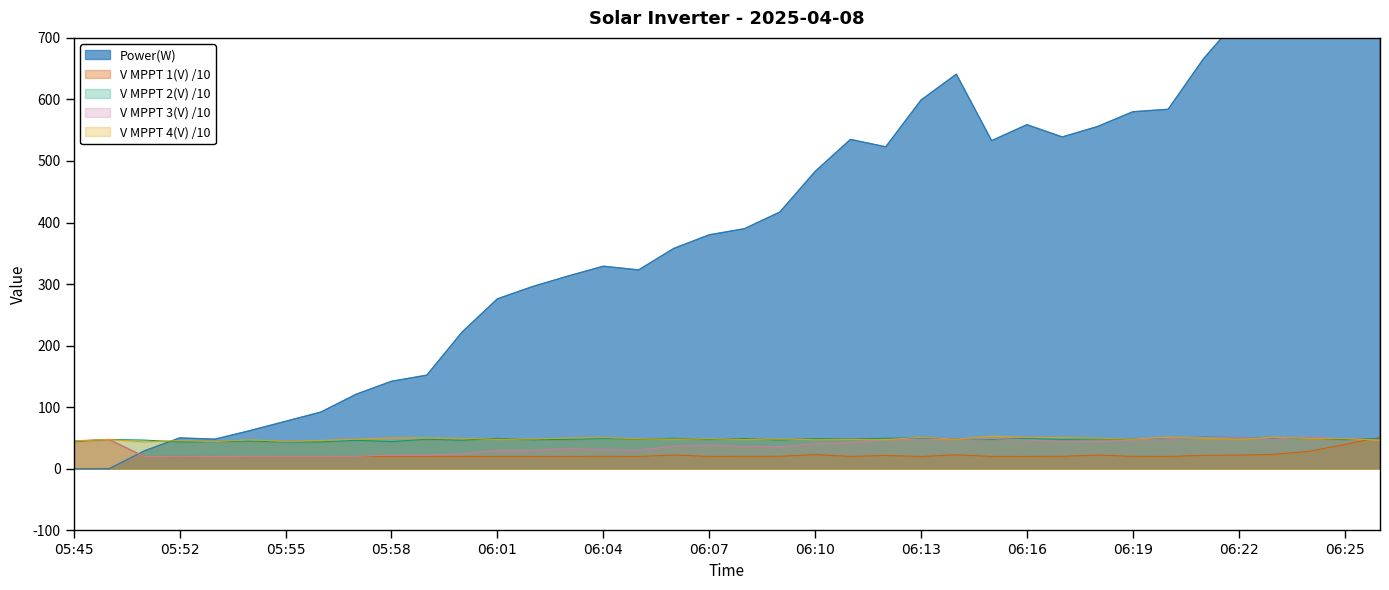

Reading right to left, list all the values displayed in this chart.

Power(W): 1163.0	1041.0	881.0	817.0	732.0	666.0	584.0	580.0	556.0	539.0	559.0	533.0	641.0	599.0	523.0	535.0	483.0	417.0	390.0	380.0	358.0	323.0	329.0	313.0	296.0	276.0	222.0	152.0	142.0	121.0	92.0	77.0	62.0	48.0	50.0	29.0	0.0	0.0
V MPPT 1(V): 51.0	39.5	28.3	23.4	22.1	21.8	20.0	20.1	22.2	20.2	19.9	20.0	22.6	20.0	21.6	20.1	22.9	20.3	20.1	20.0	22.3	19.9	20.2	20.0	20.0	20.0	20.0	20.0	20.0	20.0	20.0	20.0	19.9	19.9	20.0	19.9	47.5	44.4
V MPPT 2(V): 49.4	47.1	50.0	49.1	50.8	51.4	49.0	48.0	48.7	47.6	49.2	47.5	48.8	49.8	49.6	48.1	48.9	46.6	49.1	47.3	49.6	48.2	49.2	47.7	46.9	49.4	46.2	47.8	44.1	46.1	43.5	43.3	44.8	43.8	43.5	46.6	47.6	44.6
V MPPT 3(V): 46.6	49.3	51.3	48.2	51.0	50.8	48.8	46.8	43.9	44.2	46.9	48.8	47.9	47.2	47.6	42.5	40.6	35.9	36.1	38.3	36.8	29.9	31.0	33.1	29.9	29.9	24.4	22.1	22.2	20.0	20.0	20.0	20.0	19.9	20.0	19.7	47.8	45.4
V MPPT 4(V): 46.4	48.7	49.2	51.4	47.8	49.5	51.5	48.0	49.7	50.6	50.7	53.0	48.1	51.0	47.2	47.5	47.1	48.3	47.5	48.6	48.0	48.8	50.6	50.0	48.3	47.6	49.4	50.0	50.2	48.0	46.0	44.1	47.1	43.9	45.9	43.5	47.6	45.0